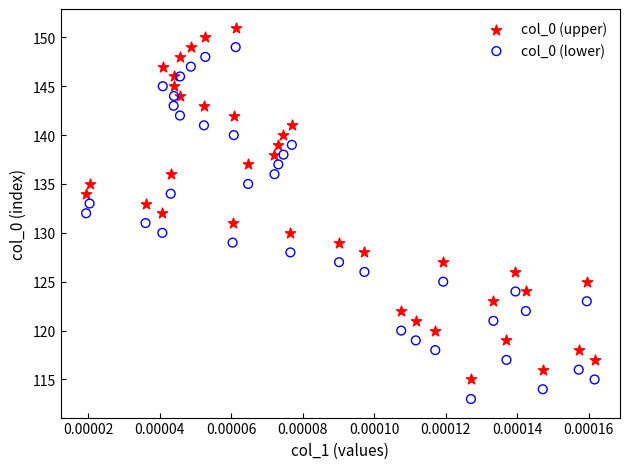

Which series reaches the maximum Y coordinate?

col_0 (upper)